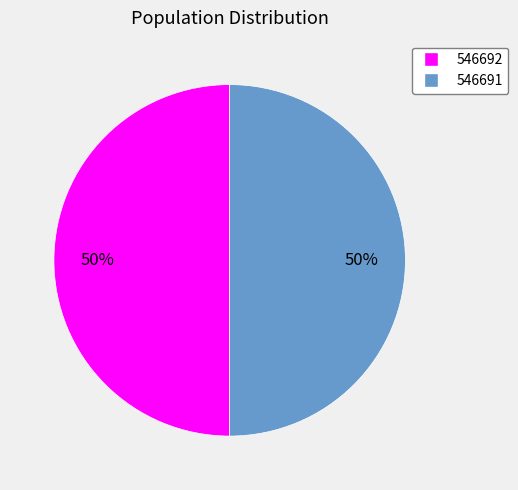

To the nearest percent, what is the combined percentage of 546692 and 546691?

100%